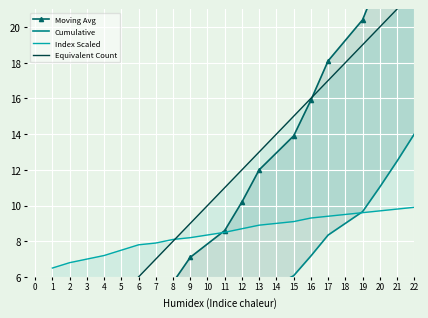

Is it true that Cumulative equals 3.2 at 16?

False